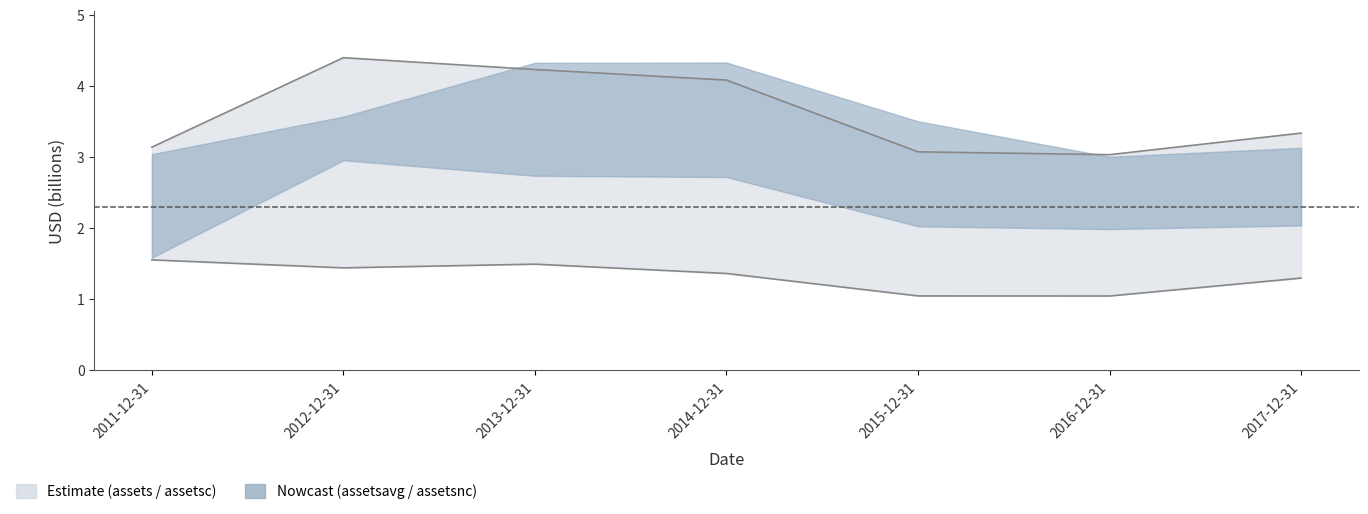

Which category has the highest value in the assetsc series?

2012-12-31